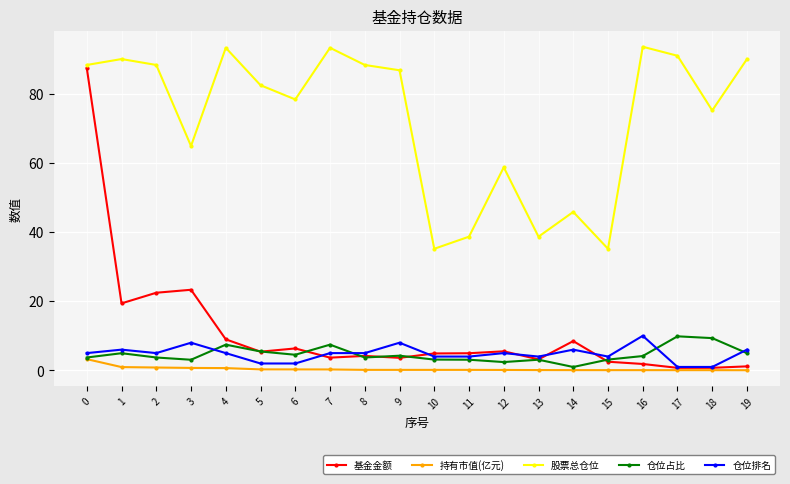

Which series has the largest total across all categories?

股票总仓位